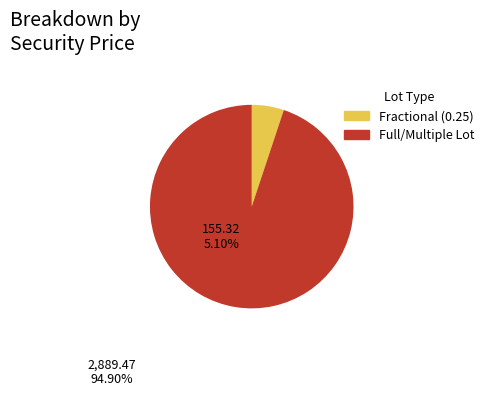

Count the number of slices in the pie.

2